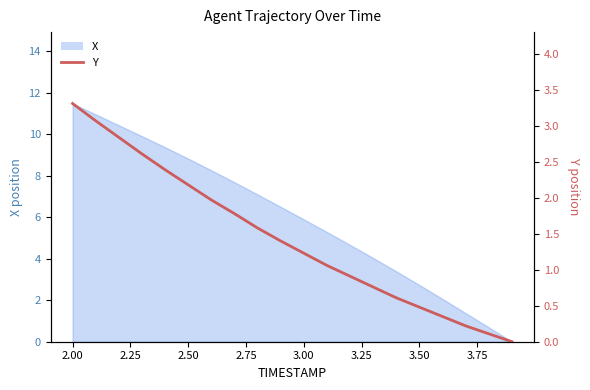

Is it true that the value at 2.00 is 2.1?

False